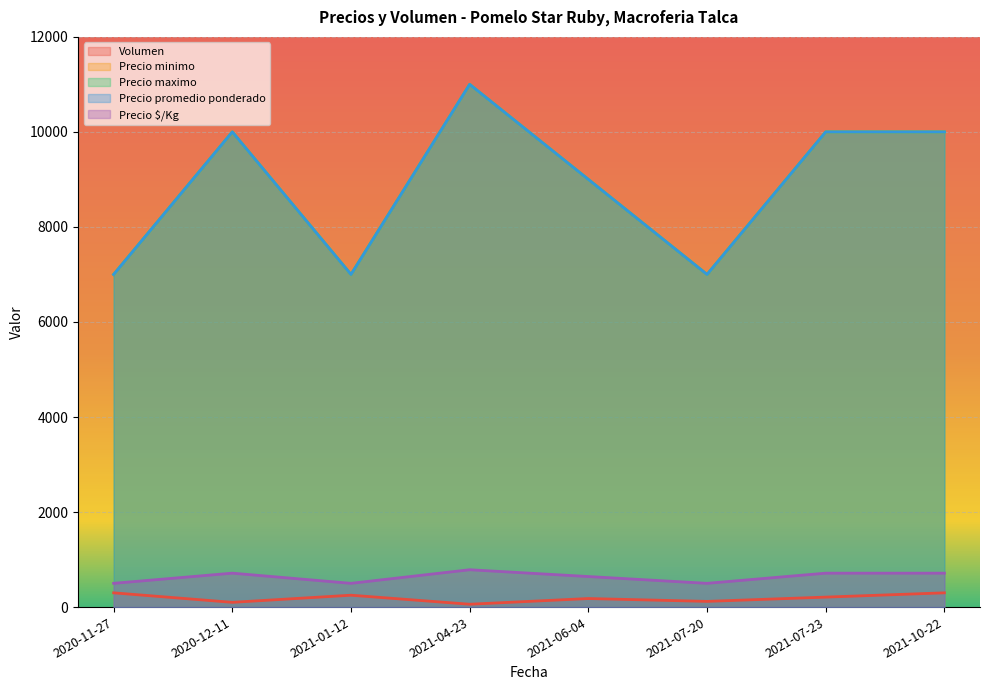

At which category does Precio promedio ponderado reach its first local valley?

2021-01-12